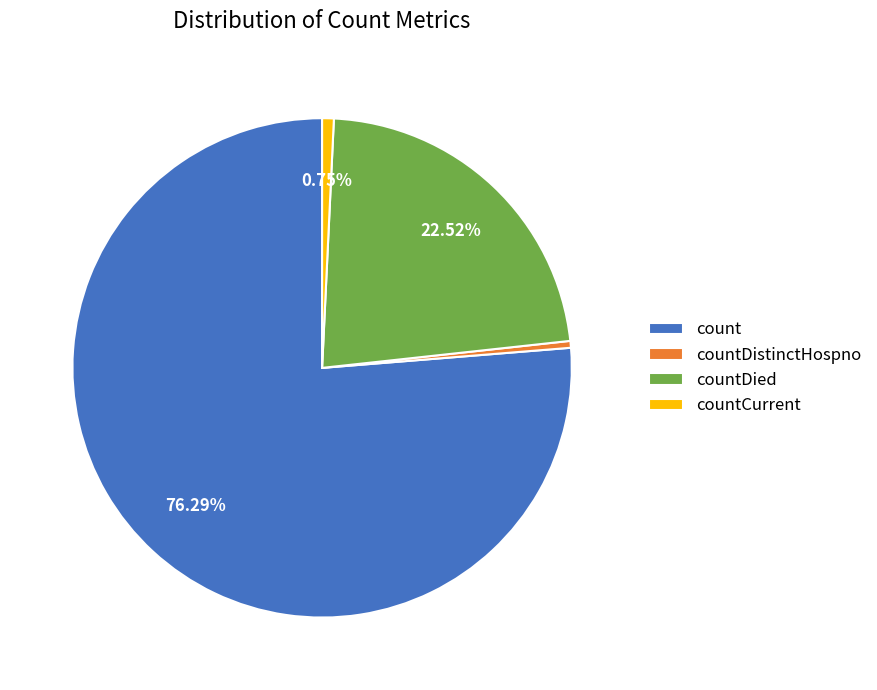

Do count and countCurrent together represent more than half of the pie?

Yes